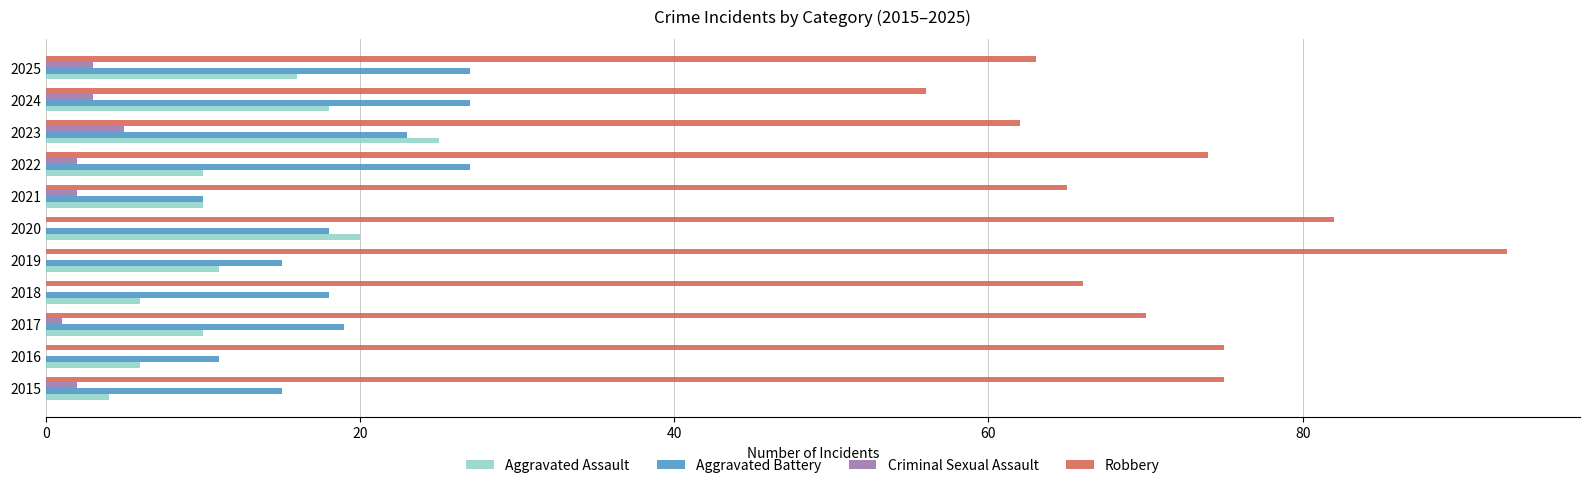

True or false: Aggravated Assault has a value of 18 at 2024.

True